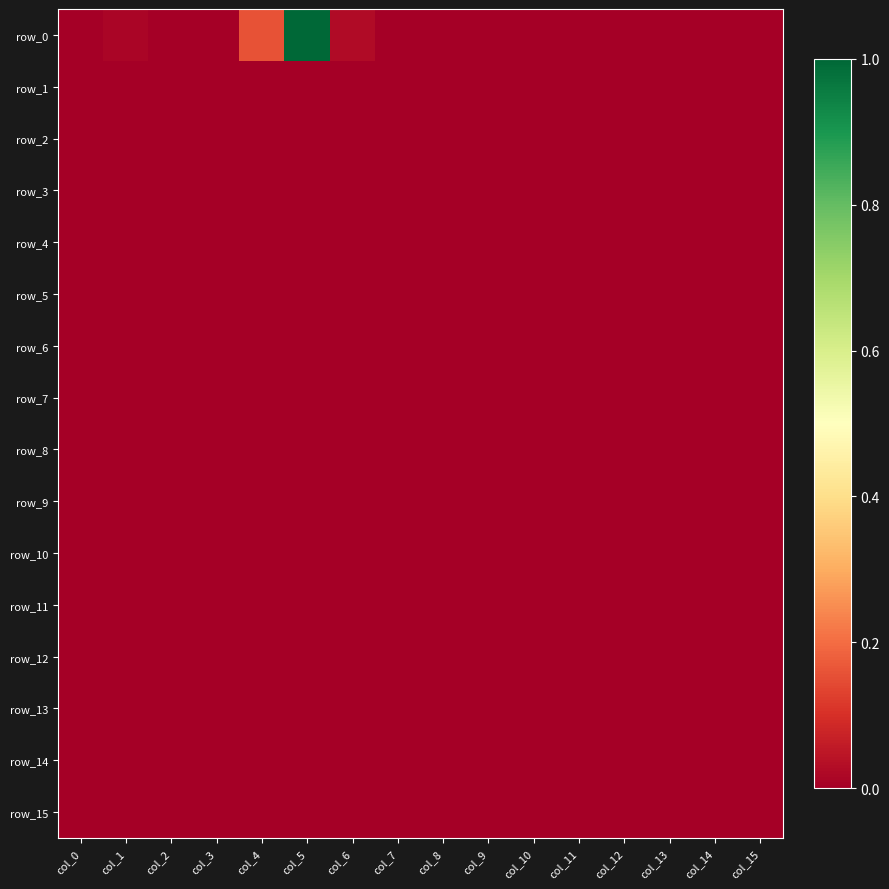

At how many categories does at least one series exceed 0?

16